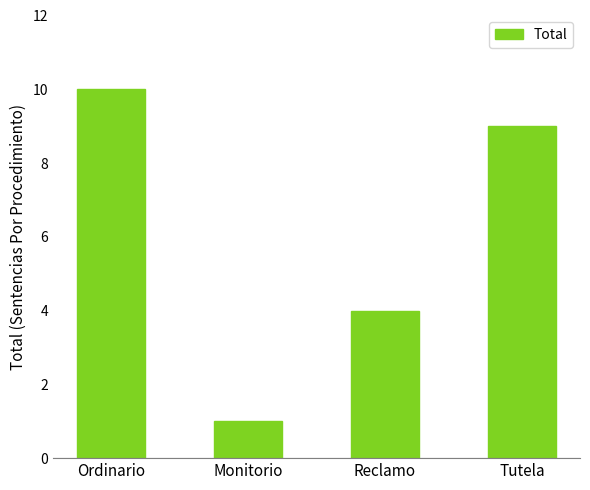

Which has a higher value, Reclamo or Monitorio?

Reclamo